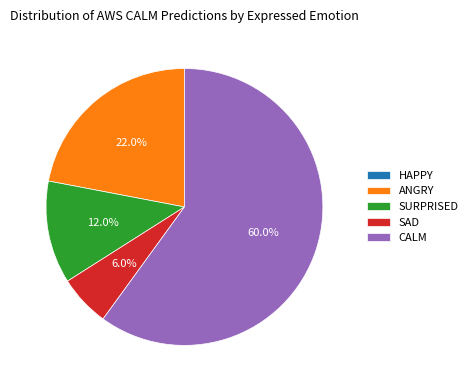

To the nearest percent, what is the difference between the largest and smallest slice percentages?

60%